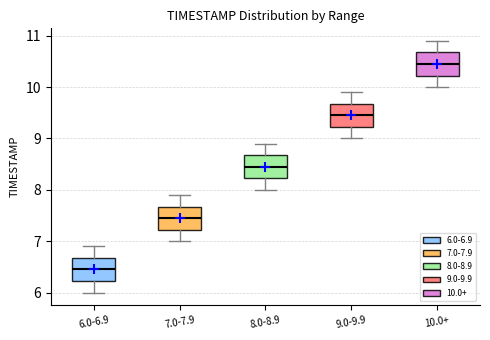

Reading left to right, read every box against the y-axis: the position of its median line, the range the box covers, and the ends of its whiskers. The values are not printed on the chart, so give them approximately, as read against the axis.

6.0-6.9: median 6.5, box 6.2 to 6.7, whiskers 6.0 to 6.9
7.0-7.9: median 7.5, box 7.2 to 7.7, whiskers 7.0 to 7.9
8.0-8.9: median 8.5, box 8.2 to 8.7, whiskers 8.0 to 8.9
9.0-9.9: median 9.5, box 9.2 to 9.7, whiskers 9.0 to 9.9
10.0+: median 10.5, box 10.2 to 10.7, whiskers 10.0 to 10.9